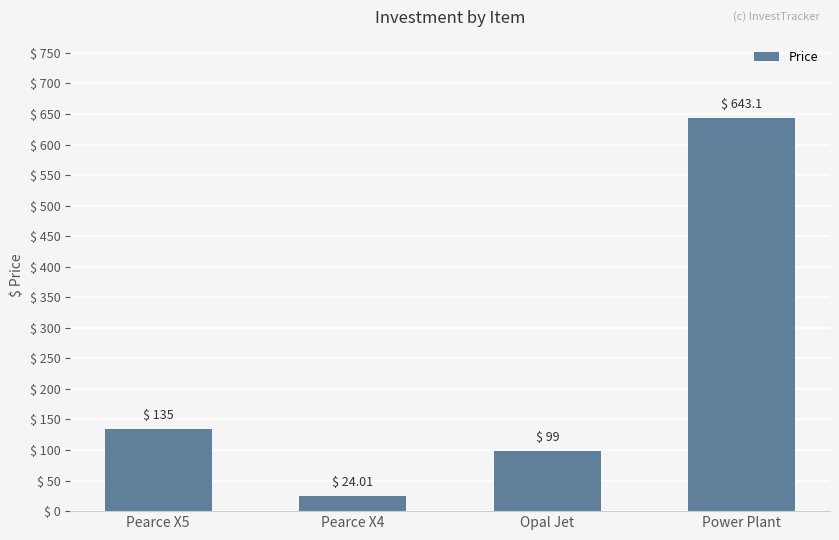

List the labels in order of value, smallest first.

Pearce X4, Opal Jet, Pearce X5, Power Plant